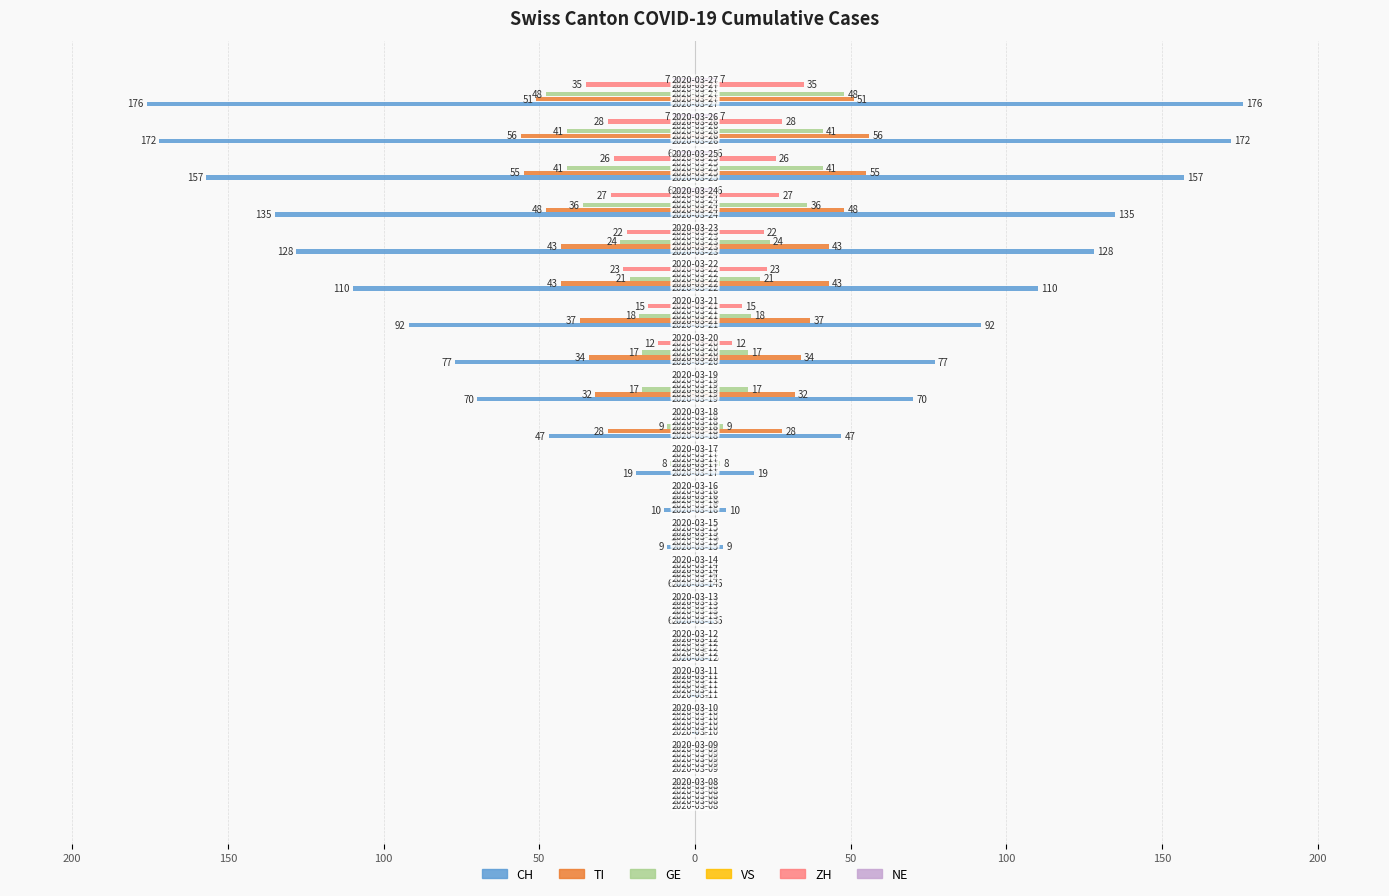

At how many categories does at least one series exceed -12?

20